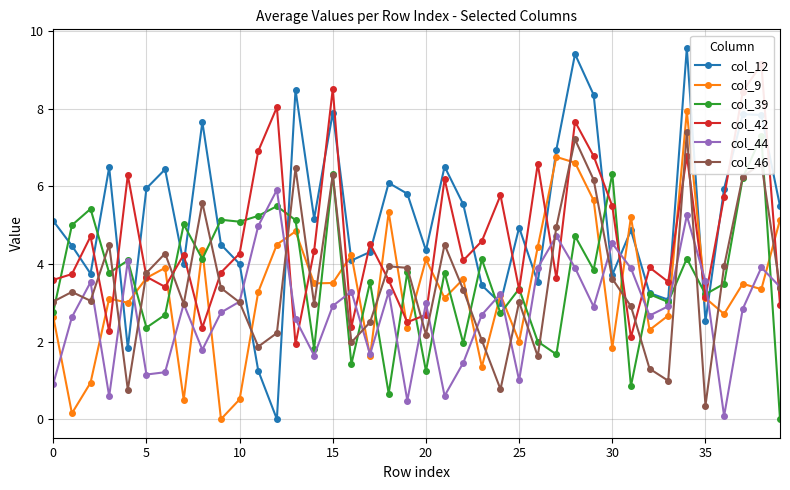

At which category does the chart reach its minimum across all series?

12